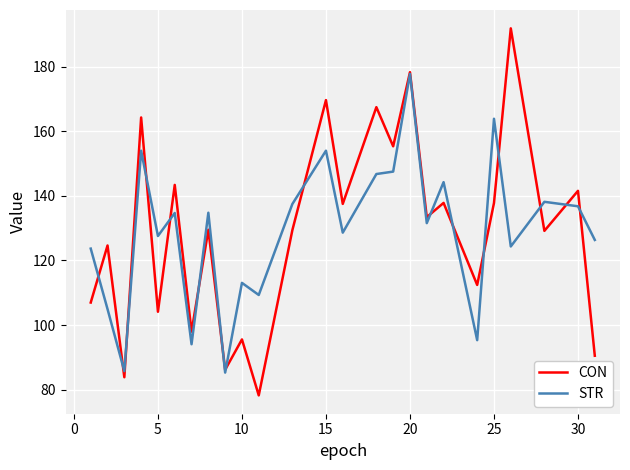

Which series has the largest range (max minus min)?

CON